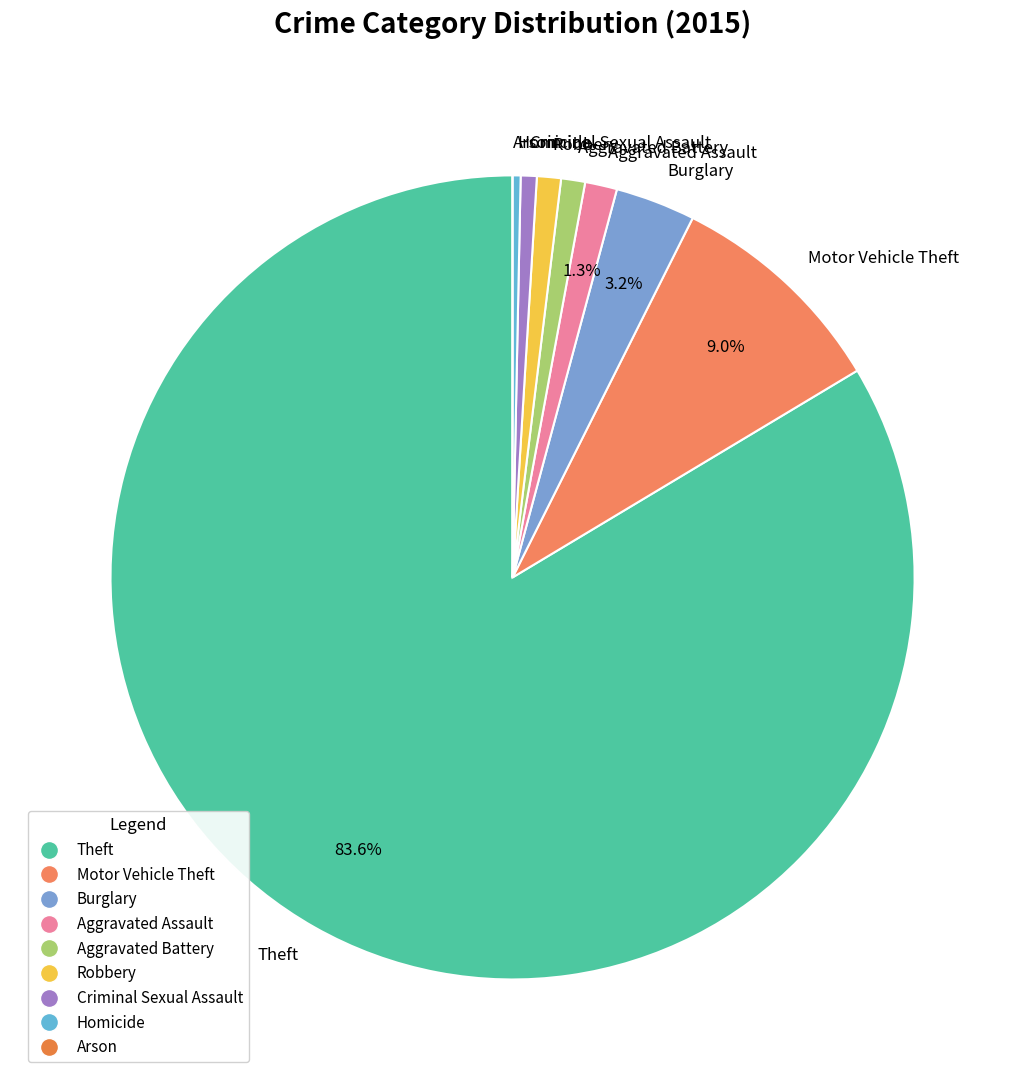

Approximately how many times larger is the value at Aggravated Battery compared to Aggravated Assault?

0.8